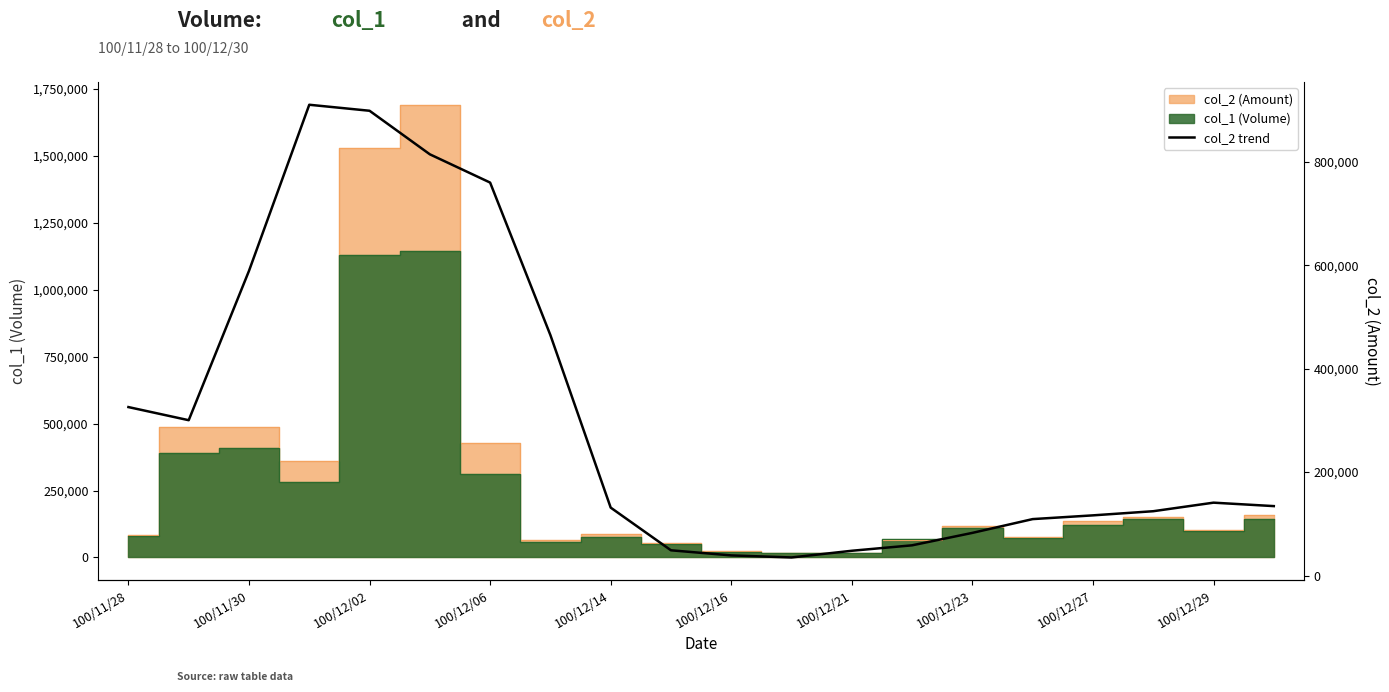

What position from the left is 11?

12